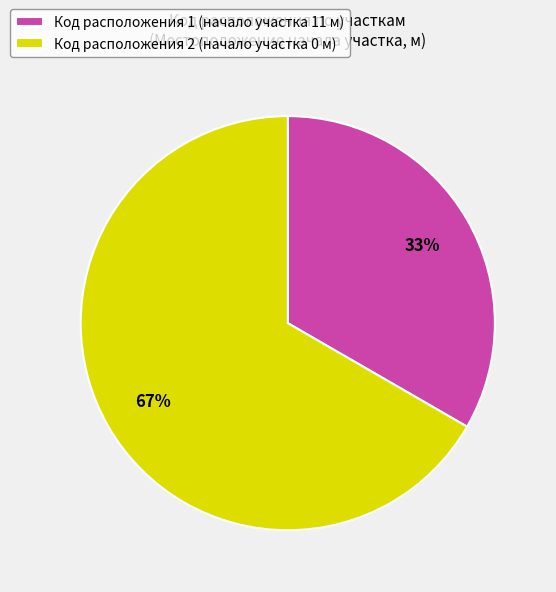

Combined, do Код расположения 2 (начало участка 0 м) and Код расположения 1 (начало участка 11 м) account for over 50%?

Yes